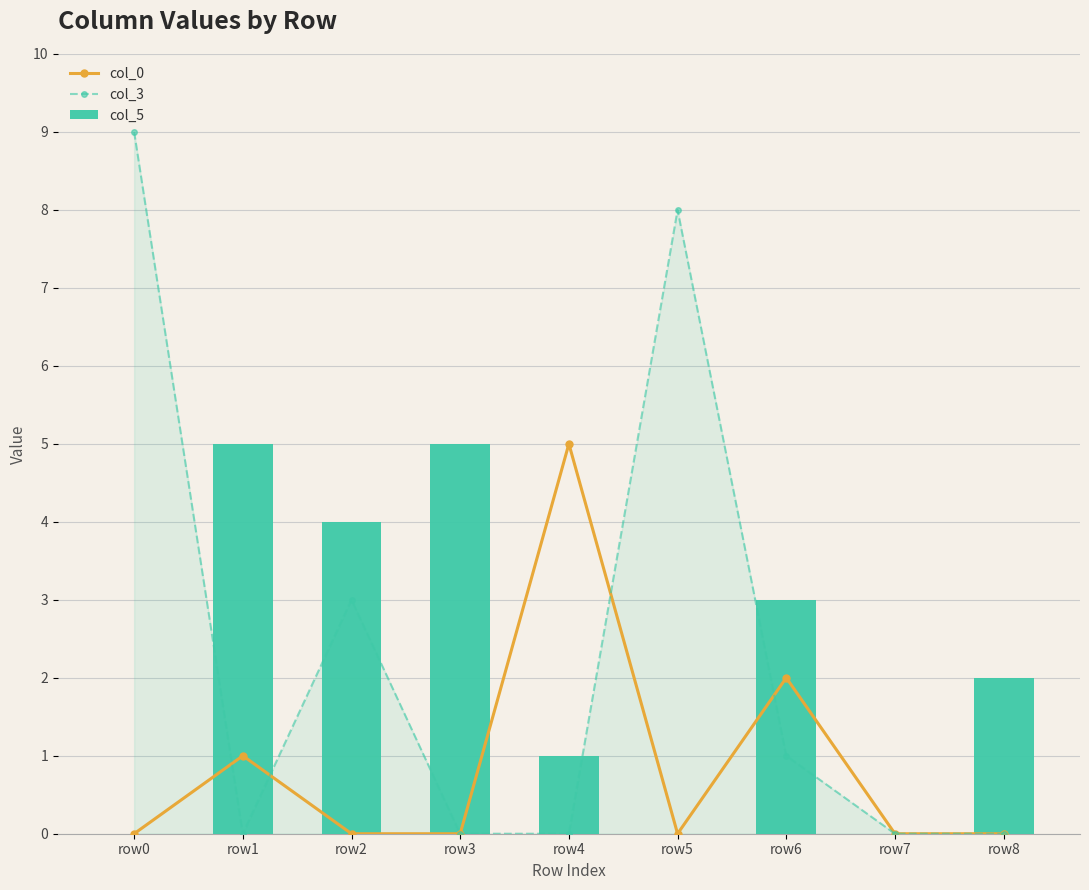

What is the approximate value of col_0 at row4?

5